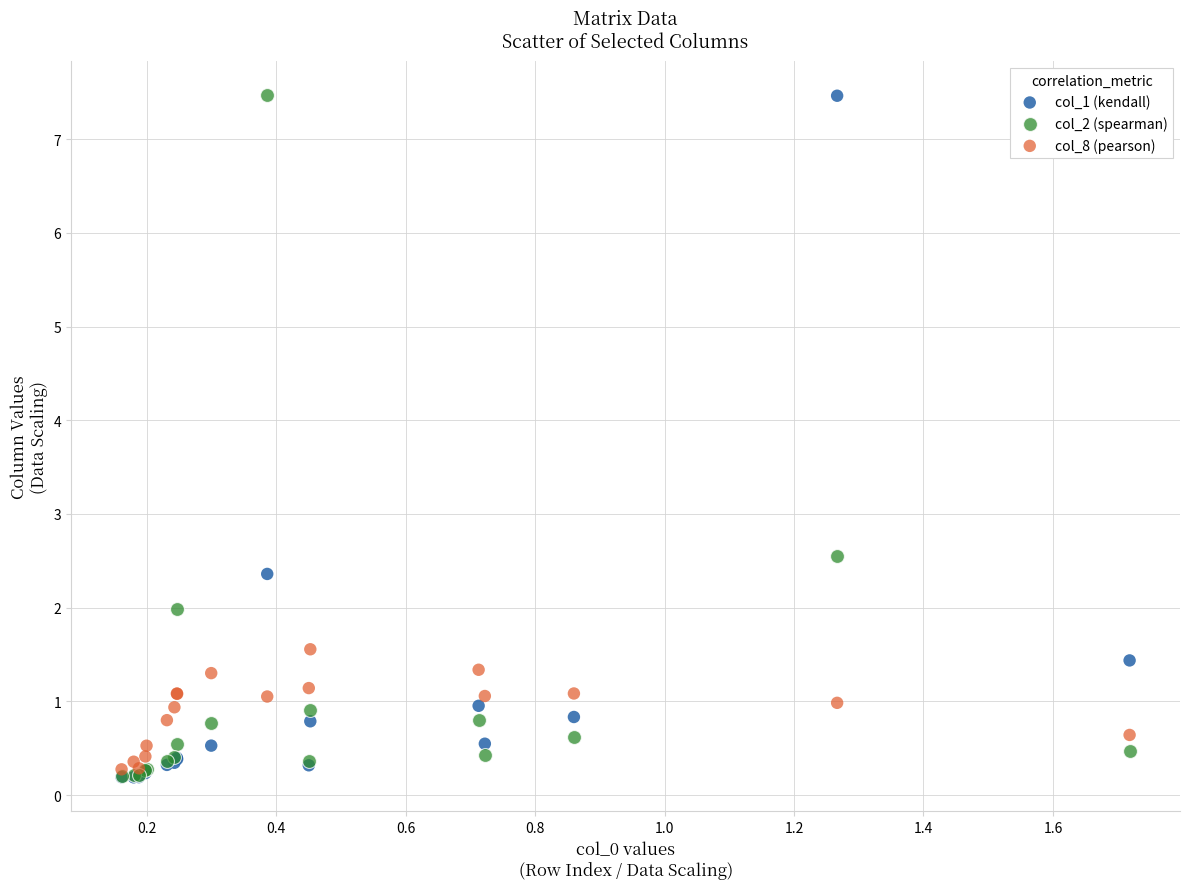

Across all series, what Y value is closest to 3?

2.6